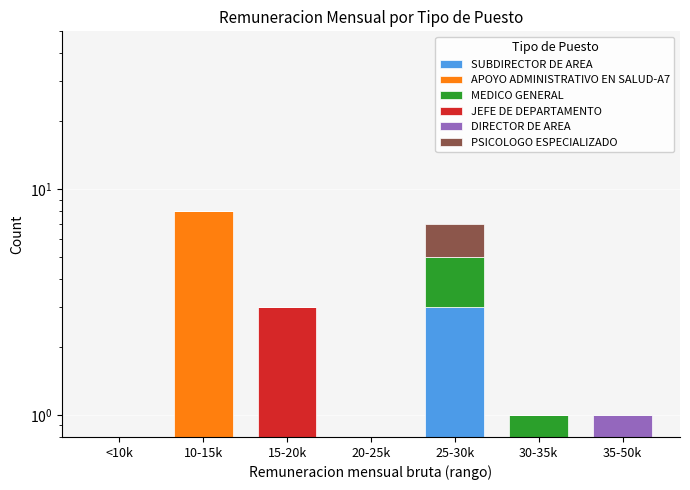

Which has a higher value, 20-25k or 25-30k?

25-30k